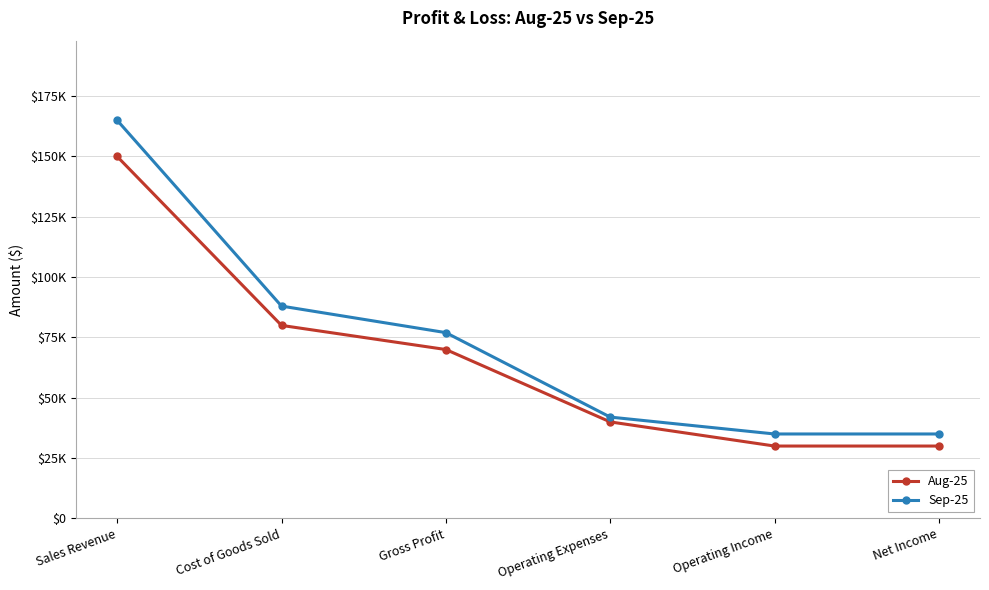

Is this an area chart (filled region under the line)?

No